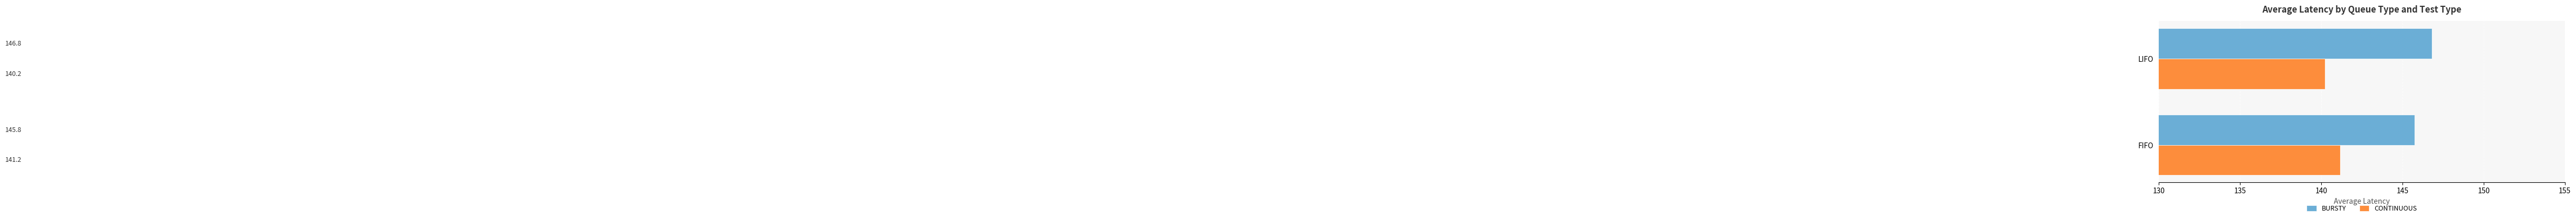

At which label is CONTINUOUS closest to 140?

LIFO